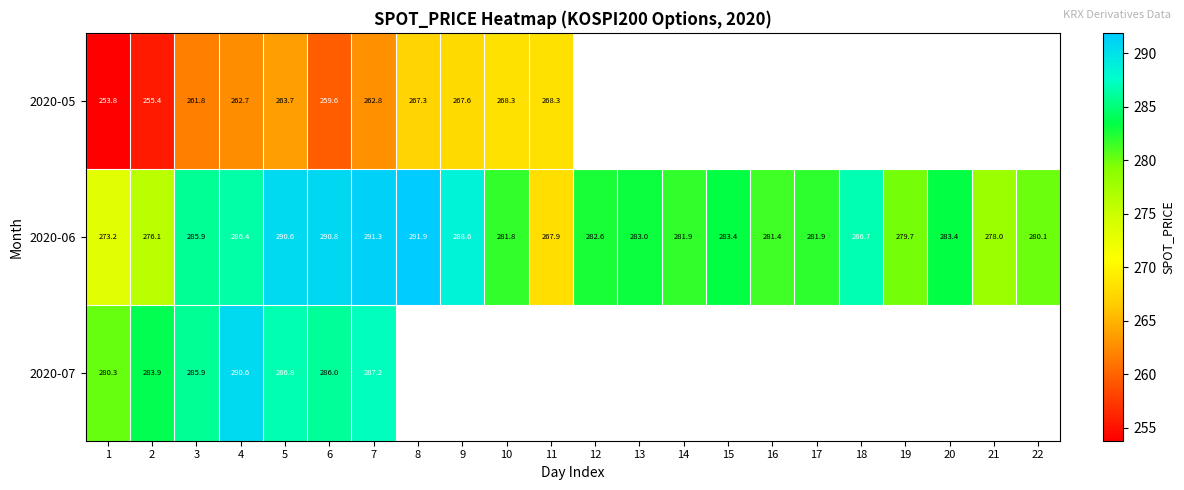

Is the value of 2020-06 at 4 greater than the value of 2020-05 at 4?

Yes